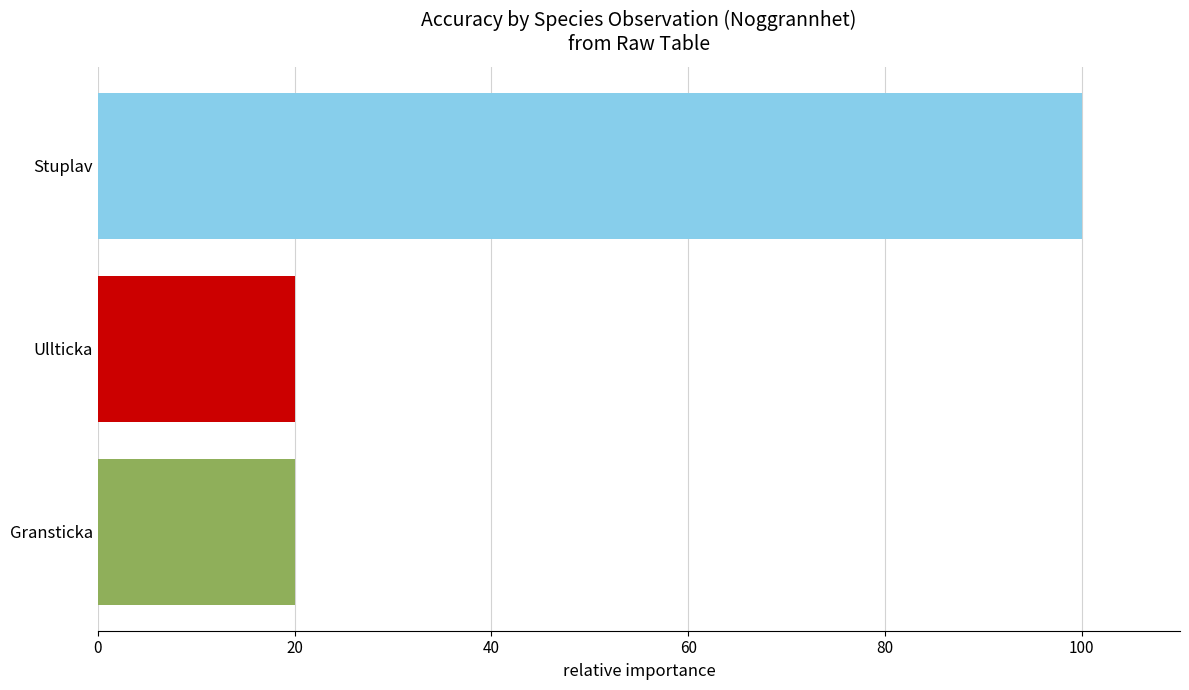

What is the value of the 2nd bar from the left?

20